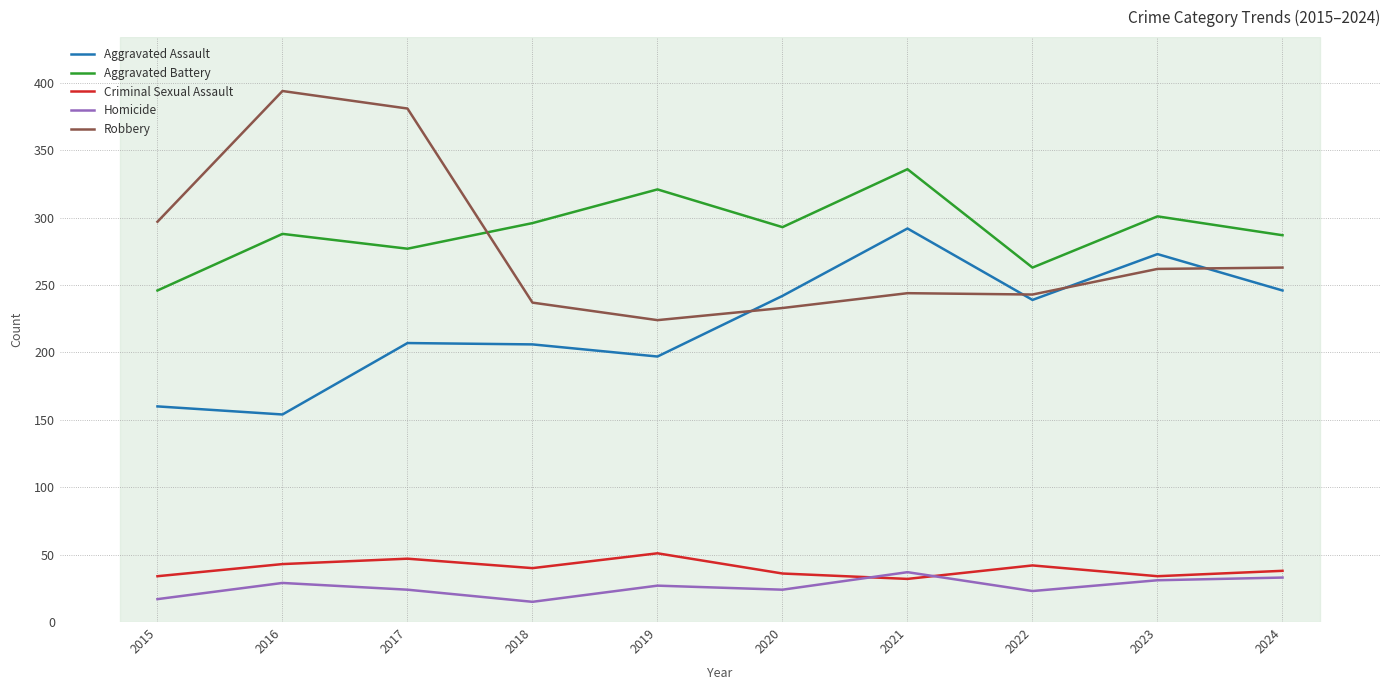

Is it true that Robbery equals 56 at 2018?

False